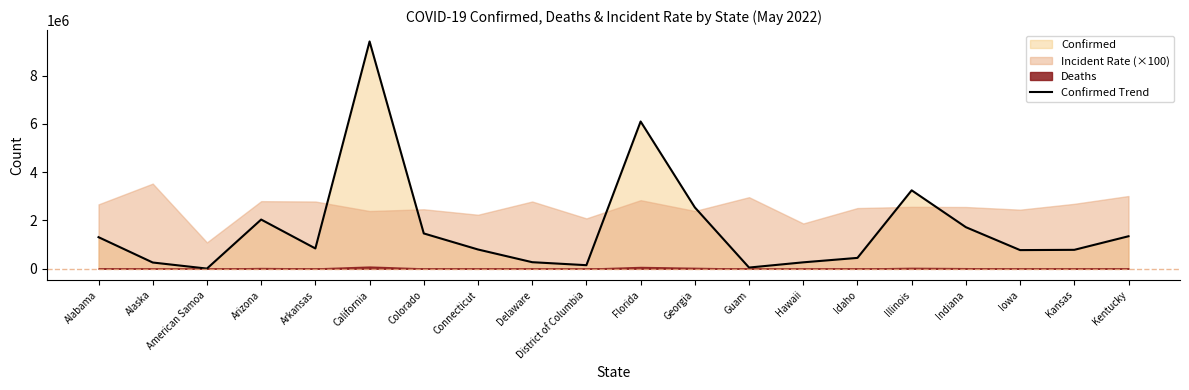

At which label does the data first exceed 840590?

Alabama